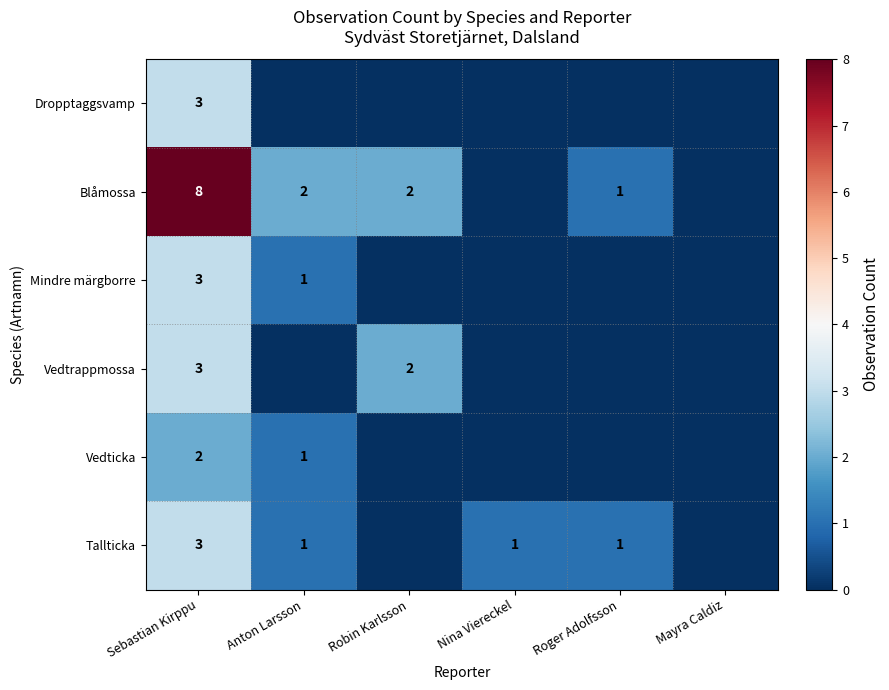

Is the value of Tallticka at Anton Larsson greater than the value of Dropptaggsvamp at Sebastian Kirppu?

No